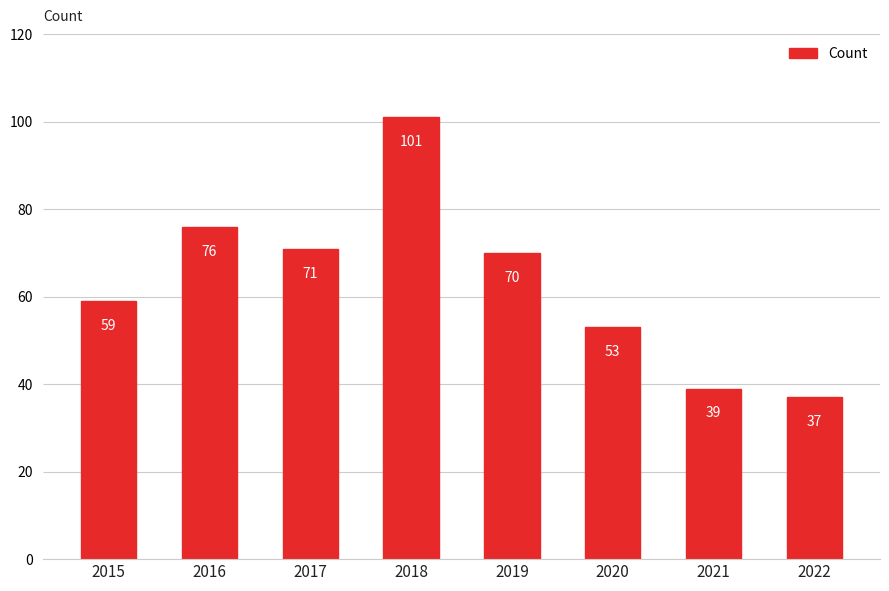

Reading left to right, extract all data points from this chart.

59	76	71	101	70	53	39	37